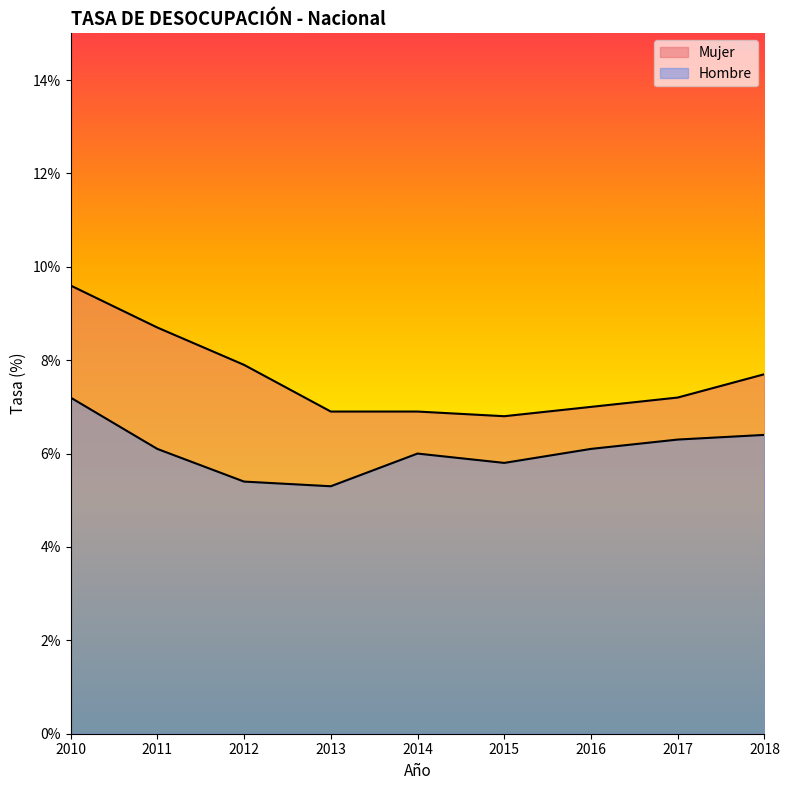

How many lines are shown in the chart?

2